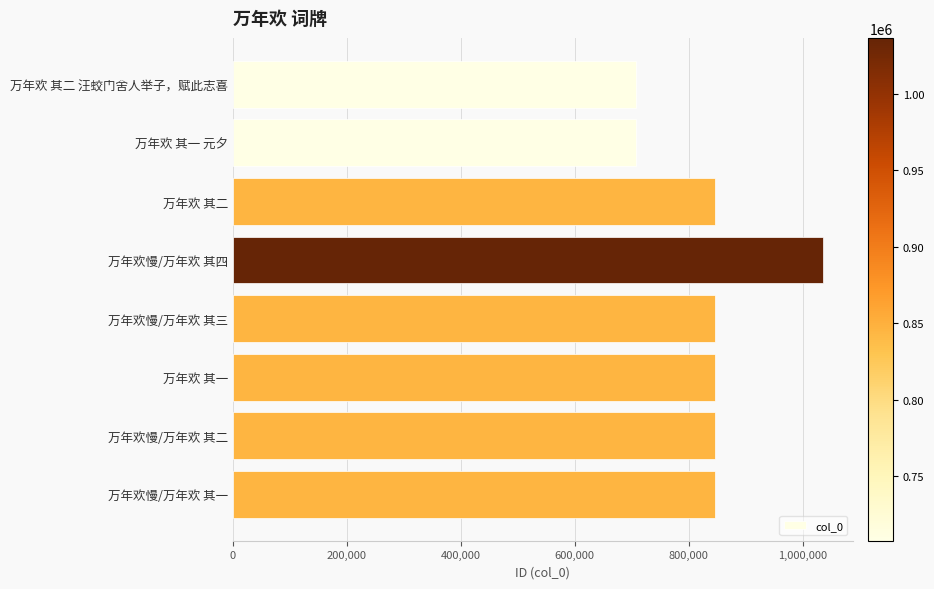

What is the approximate value at 万年欢慢/万年欢 其三?

845608